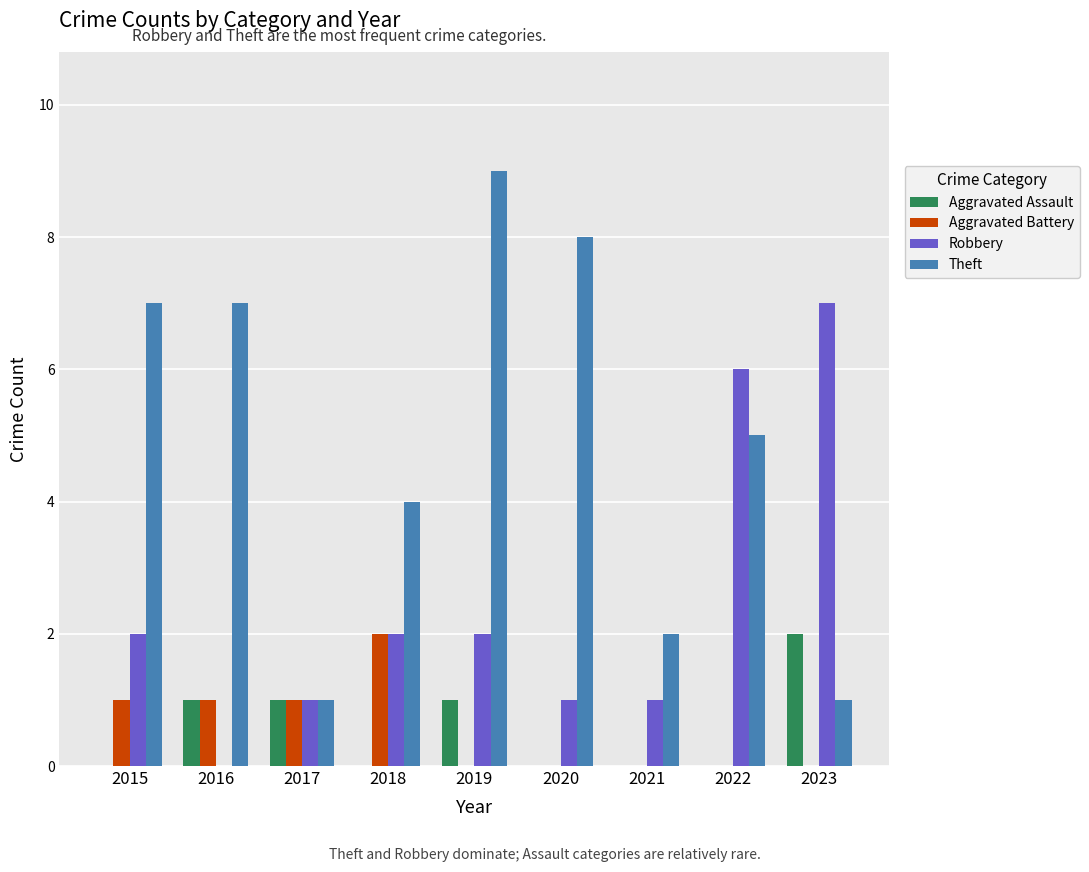

Count the number of categories in the chart.

9